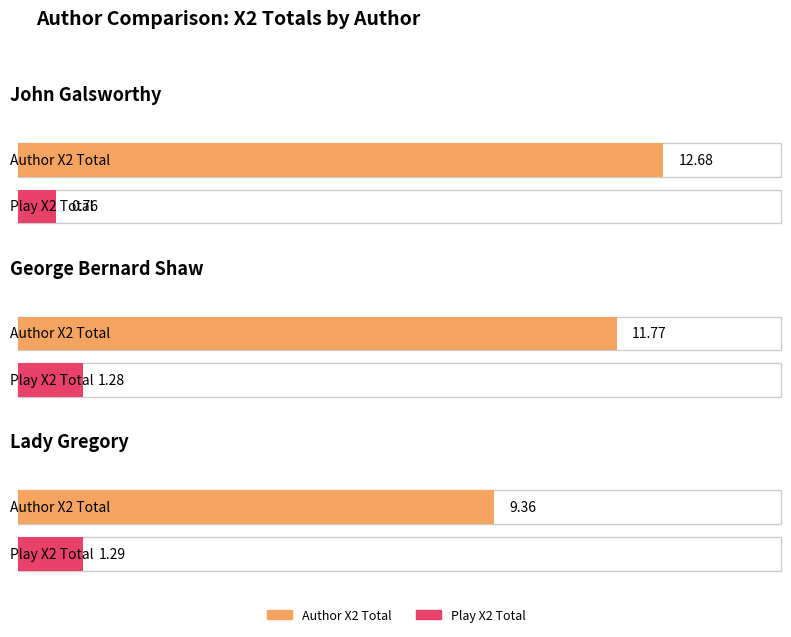

What position from the right is George Bernard Shaw?

2